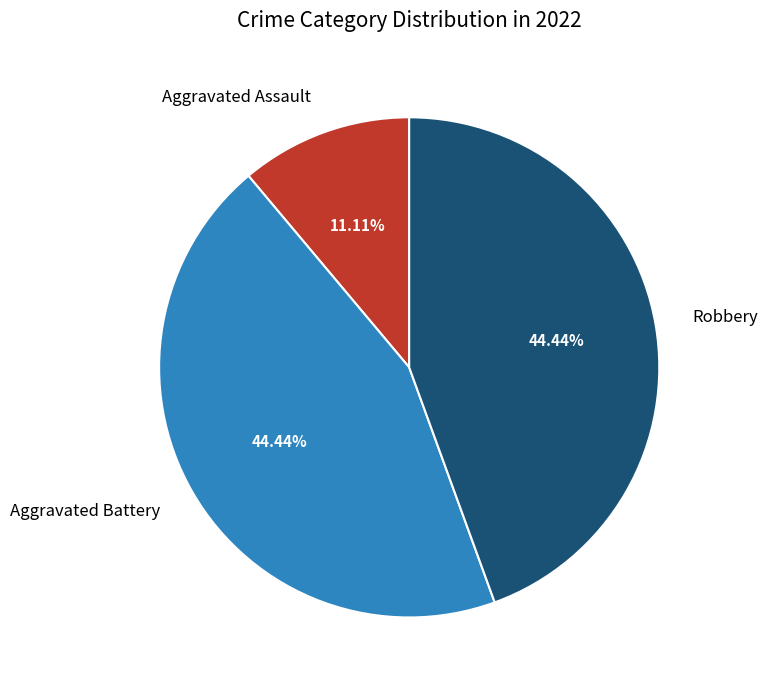

Which category has the smallest portion of the pie?

Aggravated Assault